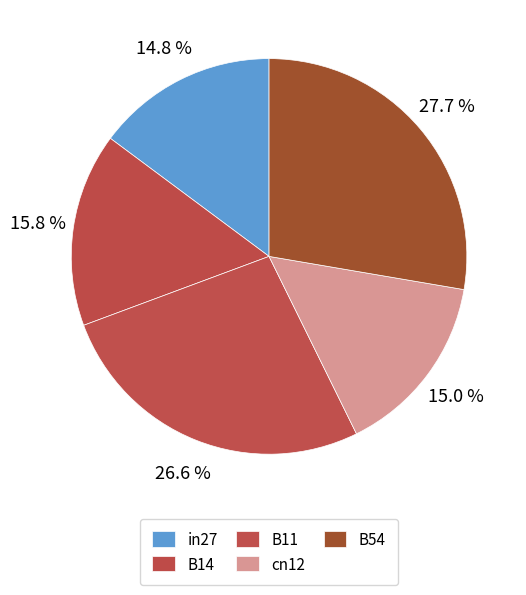

Count the number of slices in the pie.

5